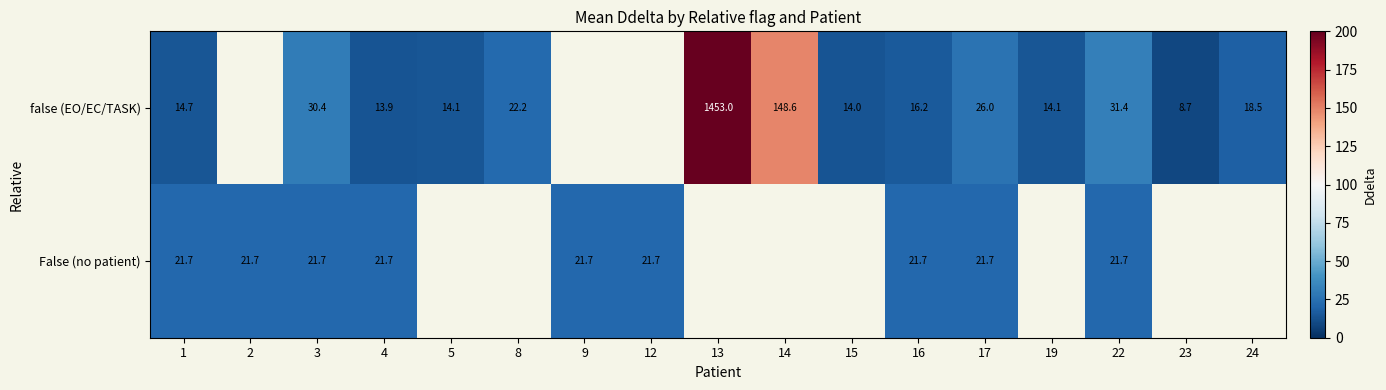

Which category has the lowest value in the false (EO/EC/TASK) series?

23